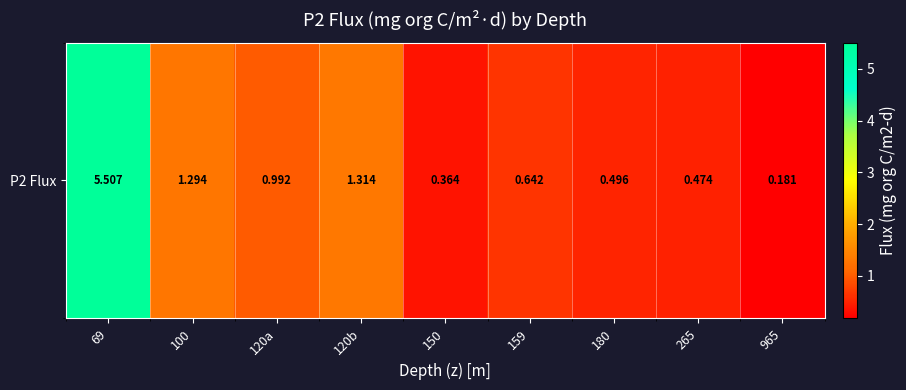

Reading left to right, transcribe all the data shown in this chart.

5.5	1.3	1.0	1.3	0.4	0.6	0.5	0.5	0.2